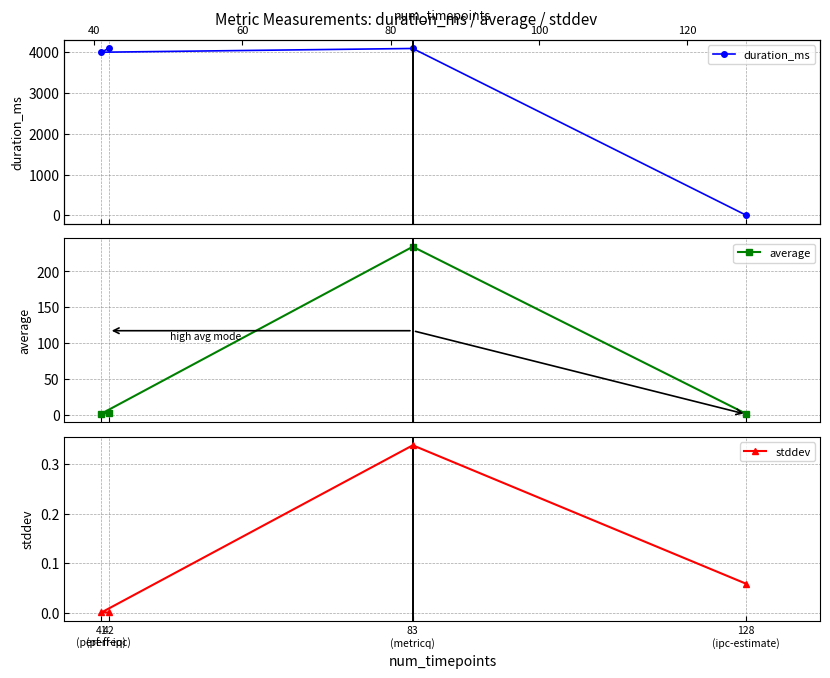

The value of stddev at 42
(perf-ipc) is 0.0. True or false?

True